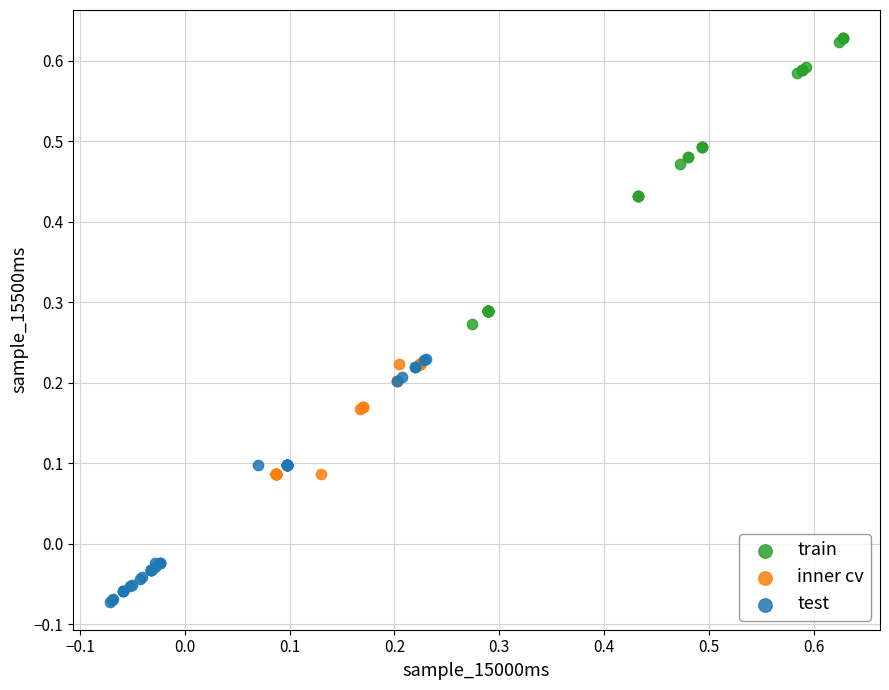

Which series contains the highest Y value?

train